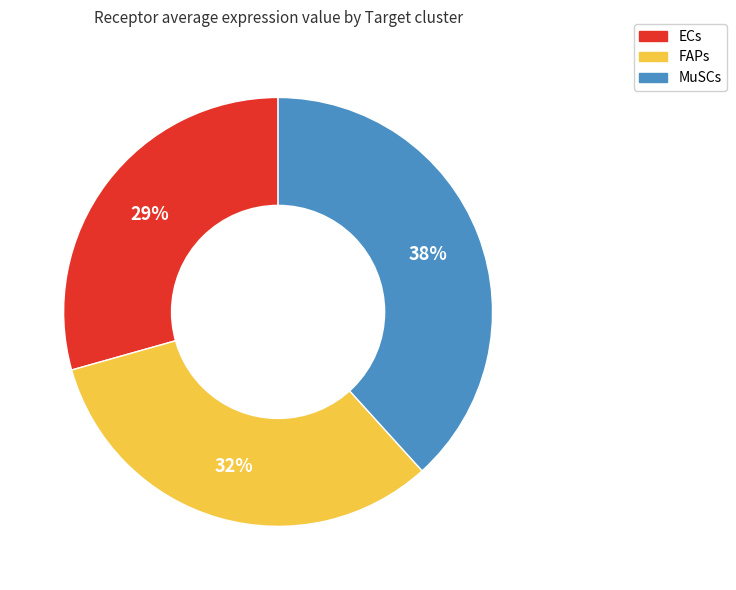

Which slice is the smallest?

ECs